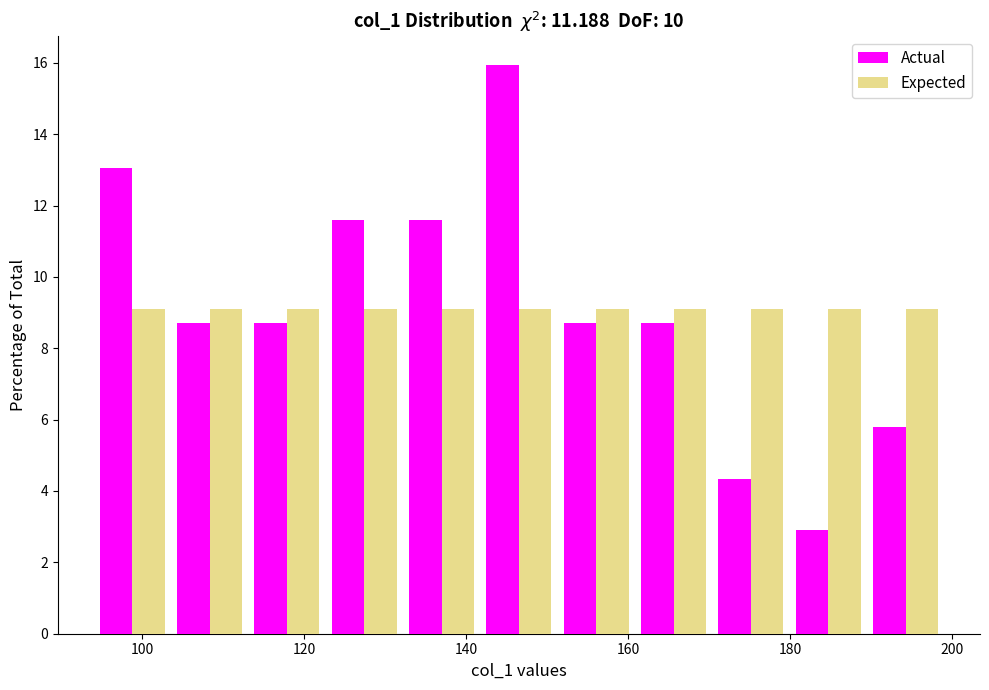

Reading left to right, transcribe this chart: for each range on the x-axis, give the height of each series' bar. Neither the bar edges nor the heights are printed on the chart, so give them approximately, as read against the axes.

94 to 104: Actual=13.0	Expected=9.0
104 to 114: Actual=8.6	Expected=9.0
114 to 122: Actual=8.6	Expected=9.0
122 to 132: Actual=11.6	Expected=9.0
132 to 142: Actual=11.6	Expected=9.0
142 to 152: Actual=16.0	Expected=9.0
152 to 160: Actual=8.6	Expected=9.0
160 to 170: Actual=8.6	Expected=9.0
170 to 180: Actual=4.4	Expected=9.0
180 to 190: Actual=2.8	Expected=9.0
190 to 200: Actual=5.8	Expected=9.0